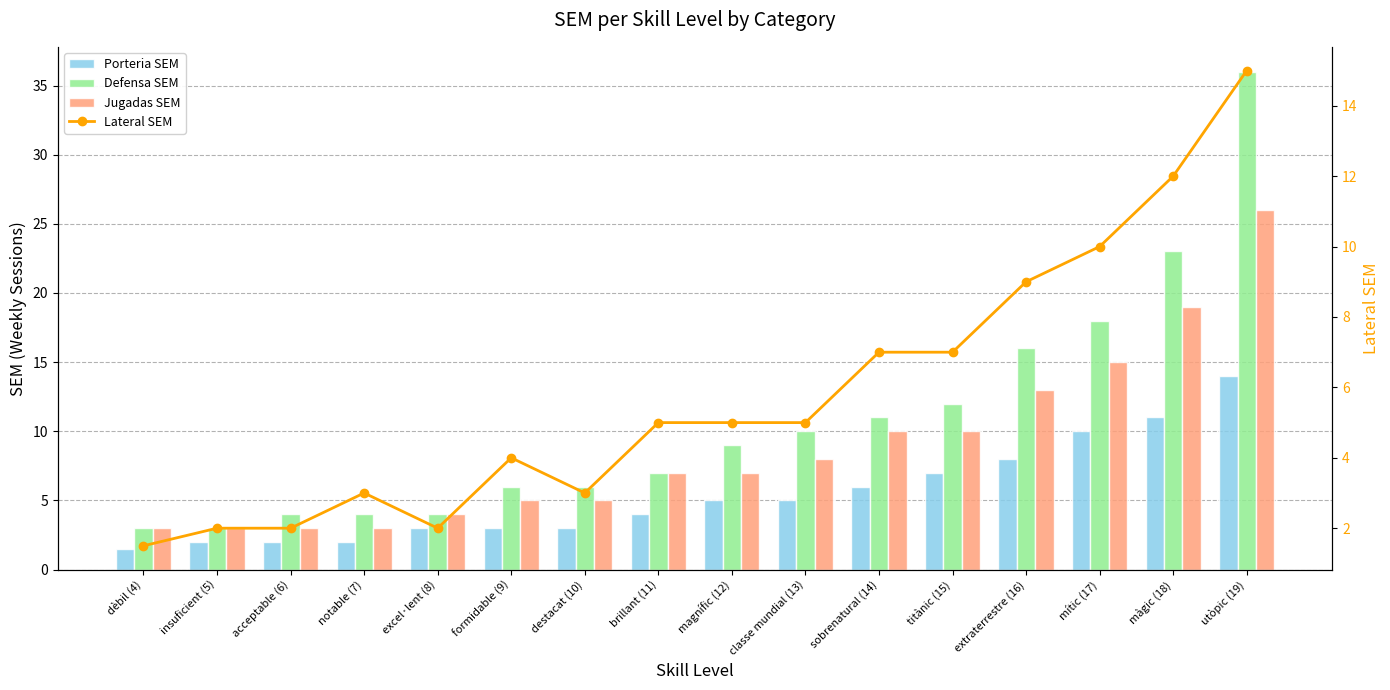

What is the spread (max minus min) of values at acceptable (6)?

2.0